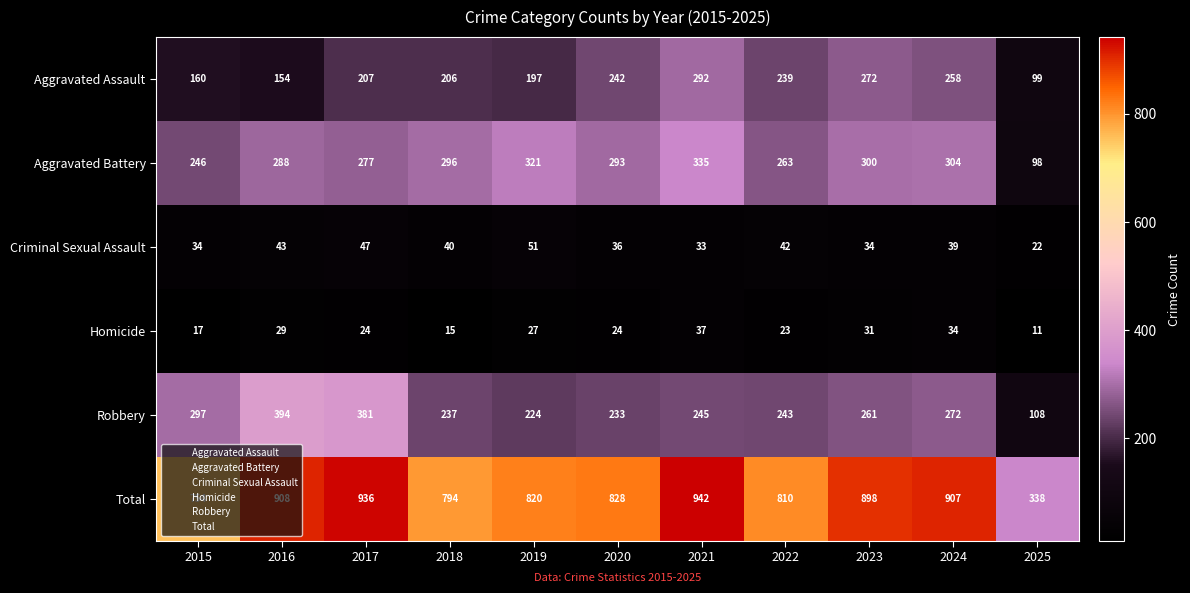

At how many categories does at least one series exceed 748?

10